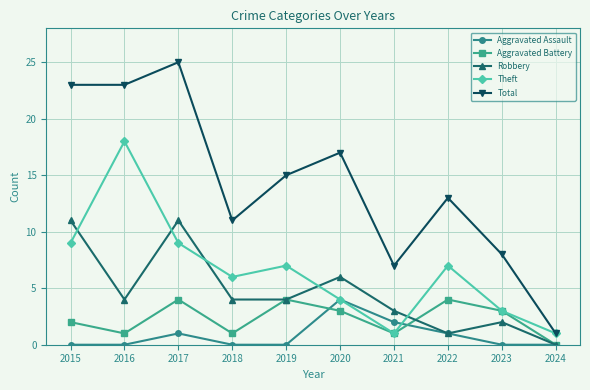

How many Aggravated Assault values are between 0 and 1?

8